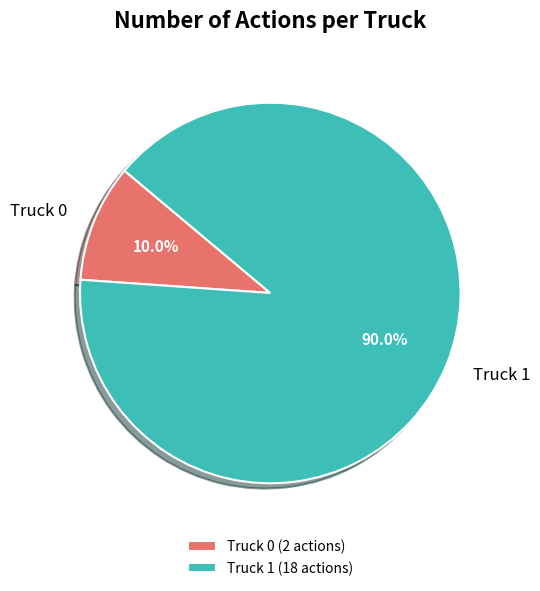

The Truck 1 slice represents 76% of the pie. True or false?

False